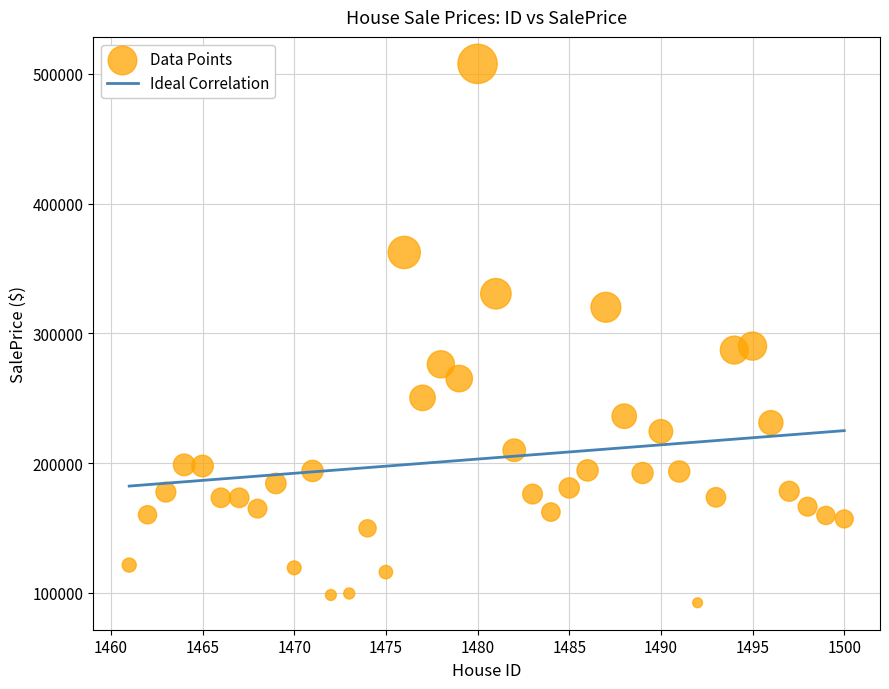

What is the range of X values (max minus min)?

39.0